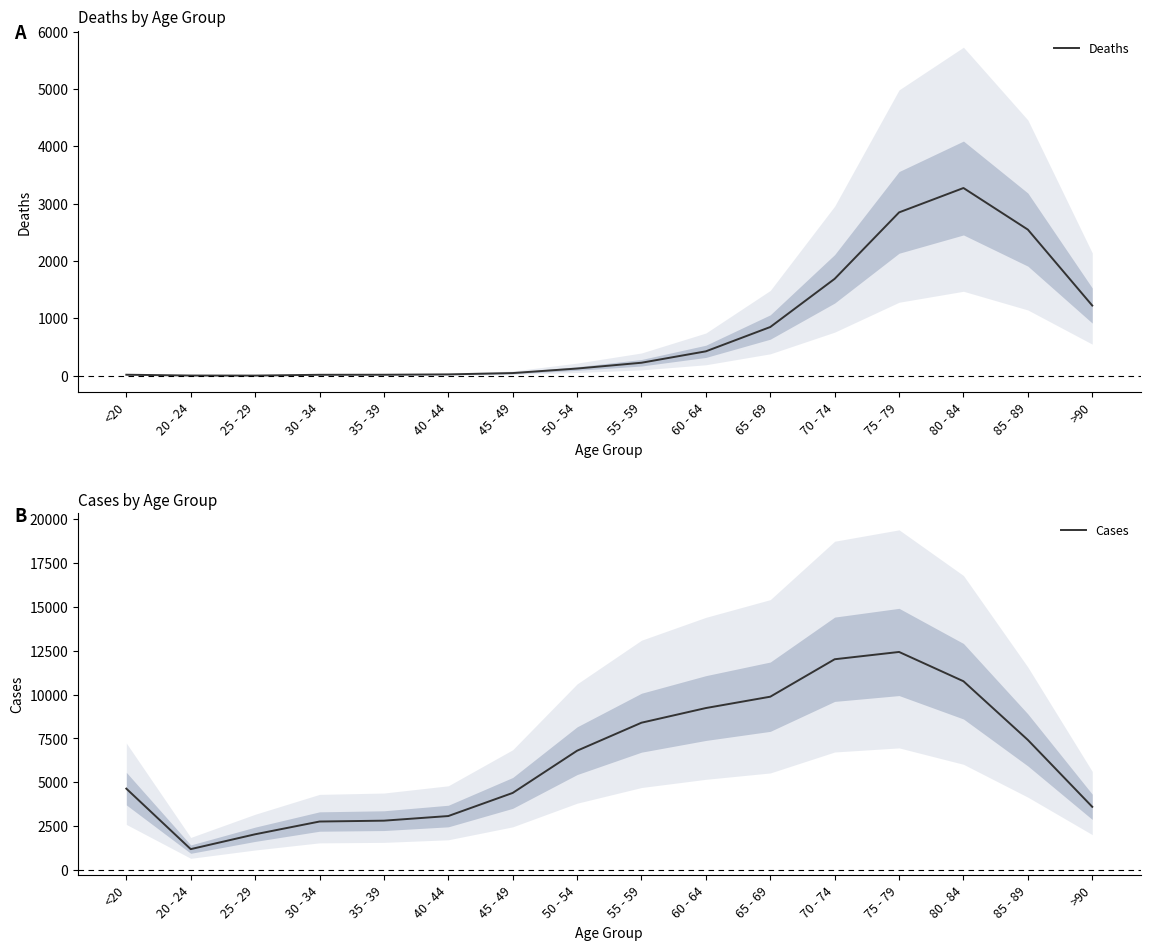

What are all the series names shown in the legend?

Deaths, Cases